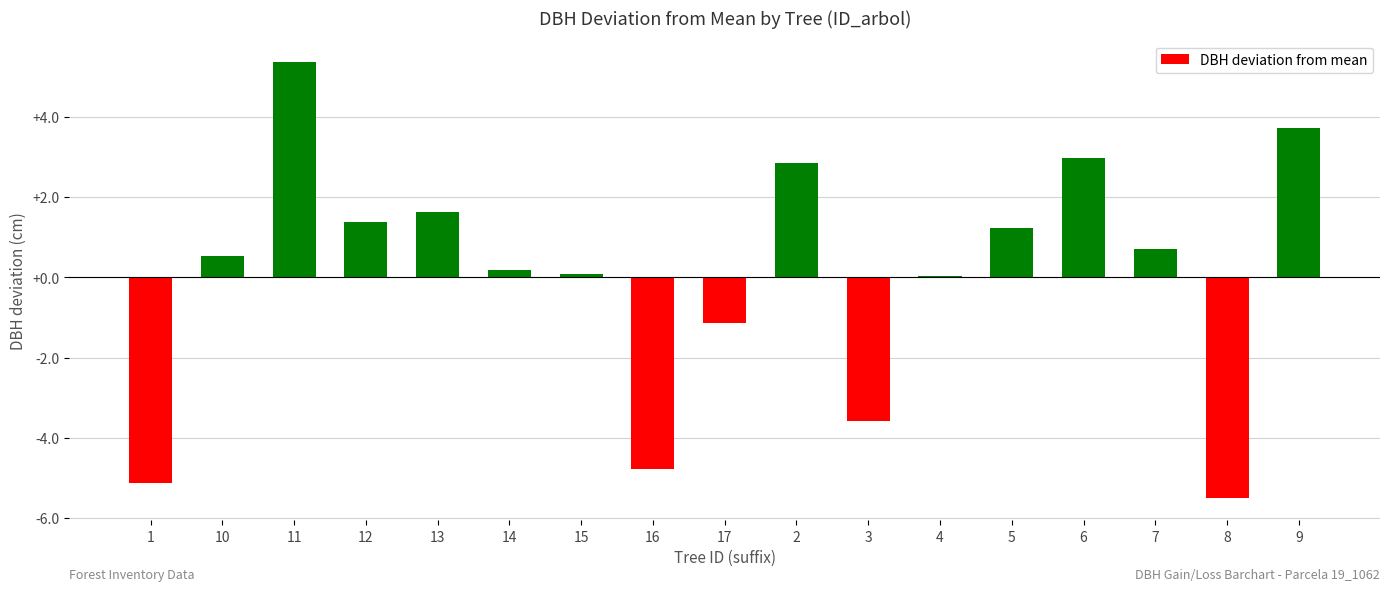

What is the ratio of the value at 9 to the value at 11?

0.7